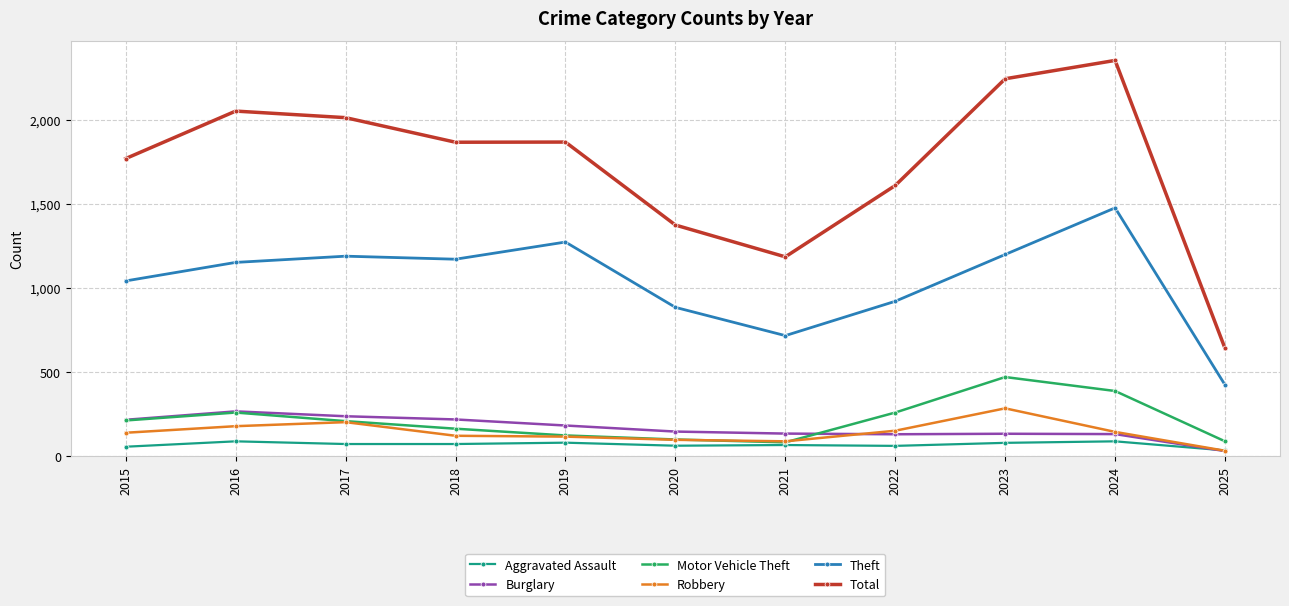

The value of Theft at 2015 is 1041. True or false?

True